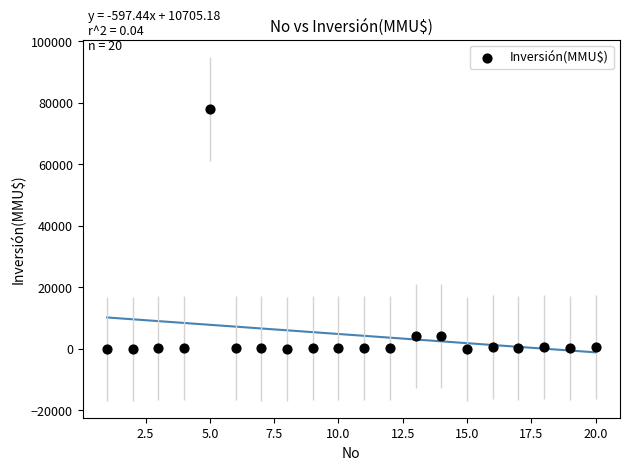

What is the range of Y values (max minus min)?

78000